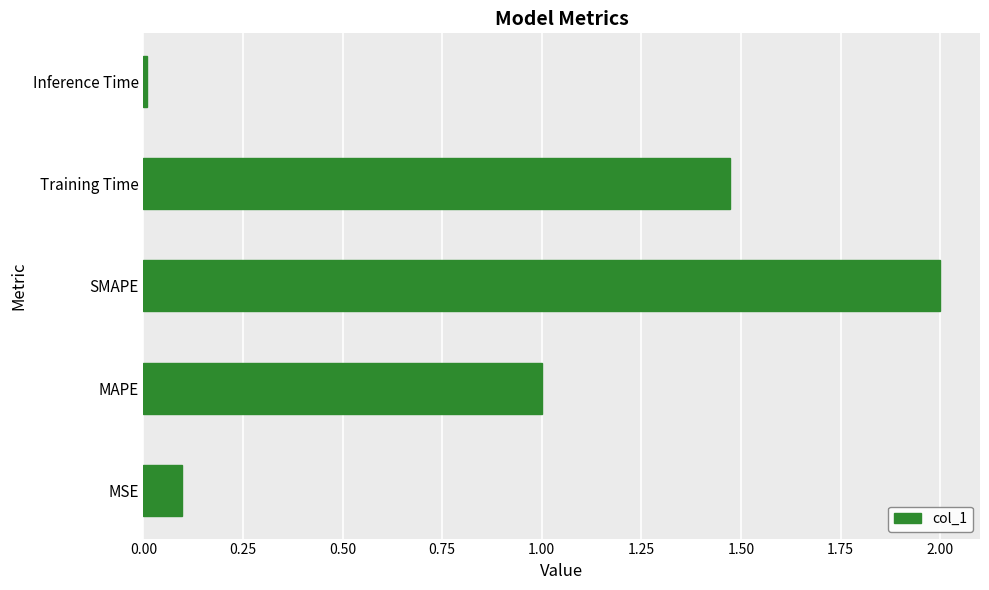

List the labels in order of value, largest first.

SMAPE, Training Time, MAPE, MSE, Inference Time